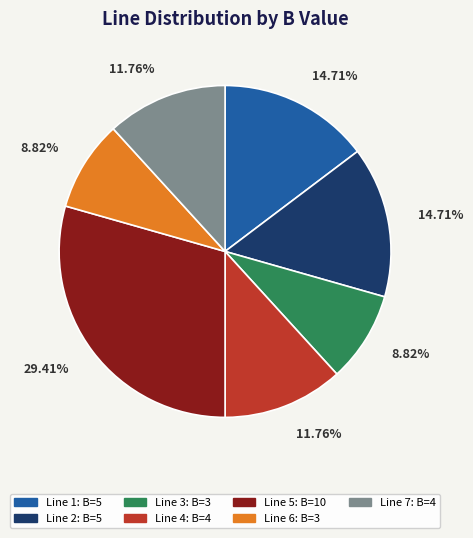

Is there a majority slice in this chart?

No